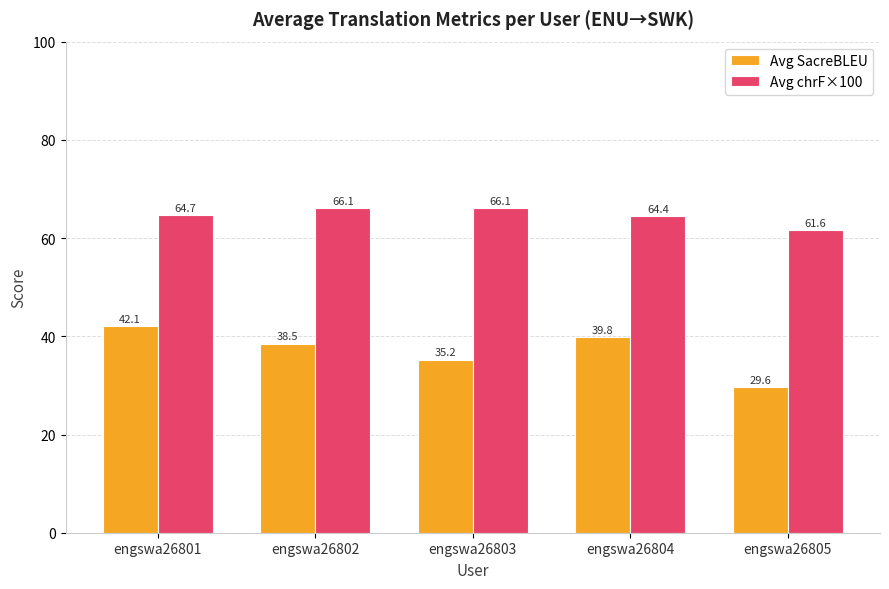

What is the difference between the maximum and second lowest values in the Avg SacreBLEU series?

6.9